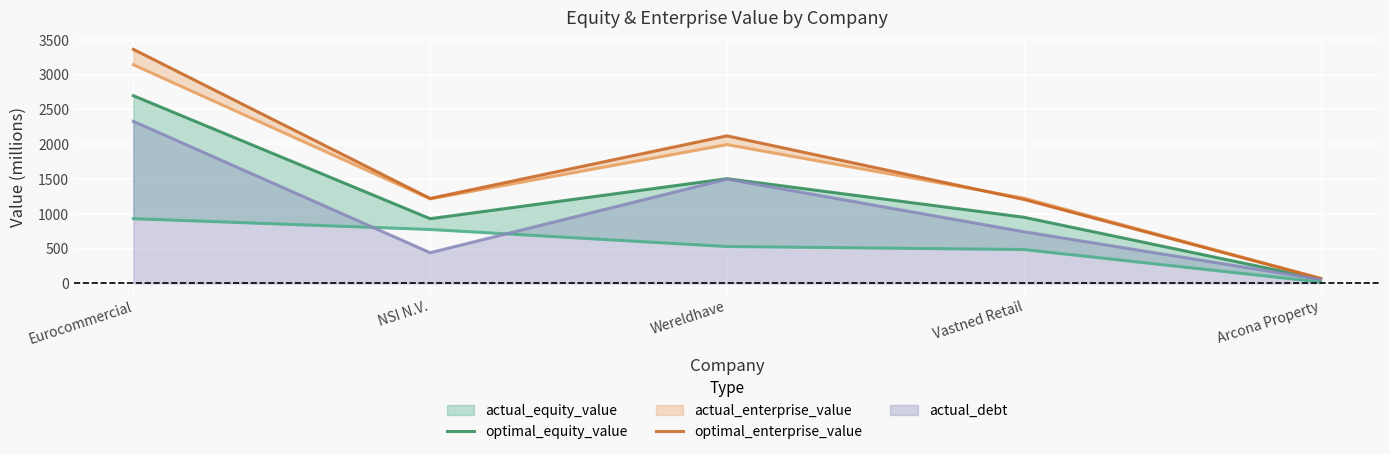

At which label does optimal_equity_value first exceed 950?

Eurocommercial